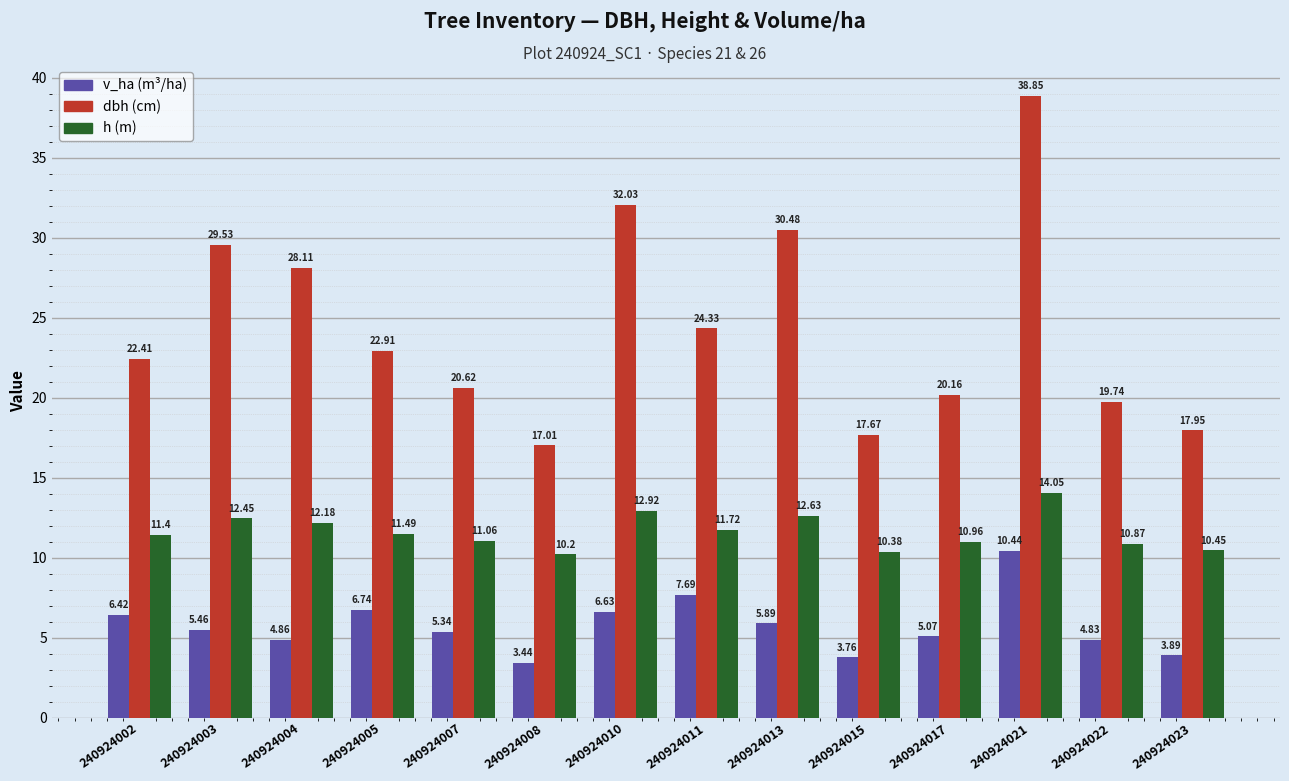

What is the total value across all series at 240924017?

36.2